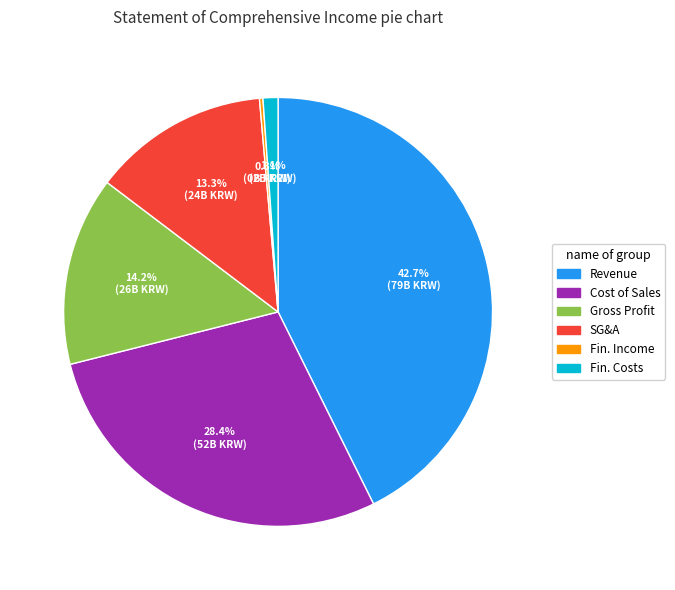

How much of the chart is everything except Gross Profit?

85.8%